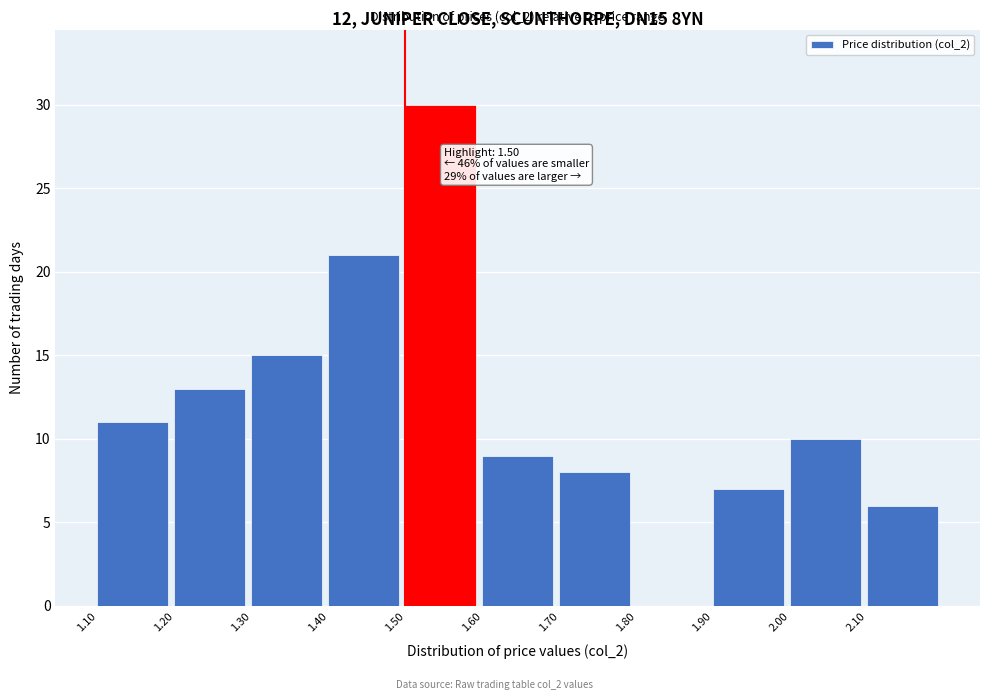

Which range on the x-axis has the tallest bar?

1.5 to 1.6